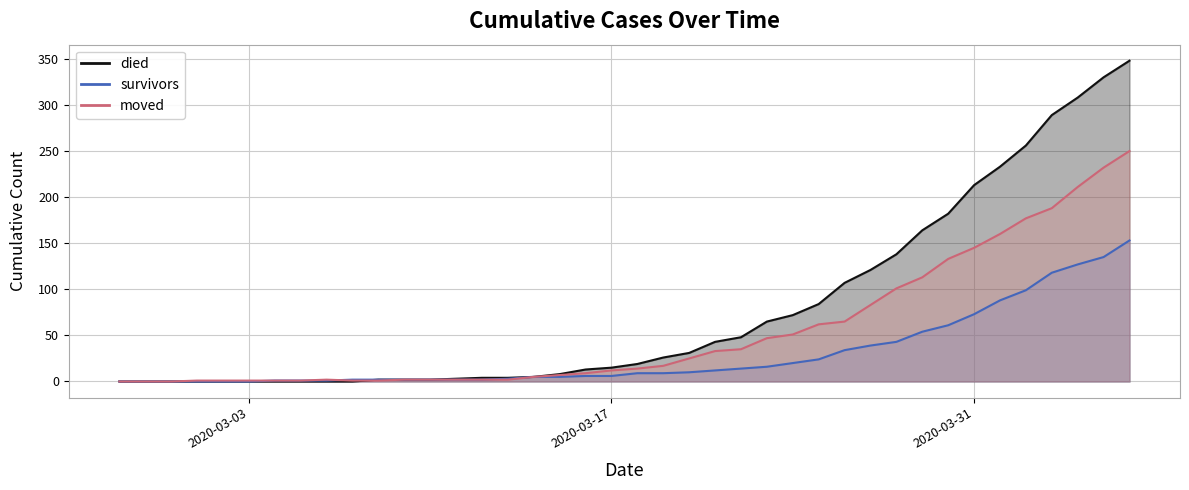

Where is survivors nearest to the value 76?

2020-03-31